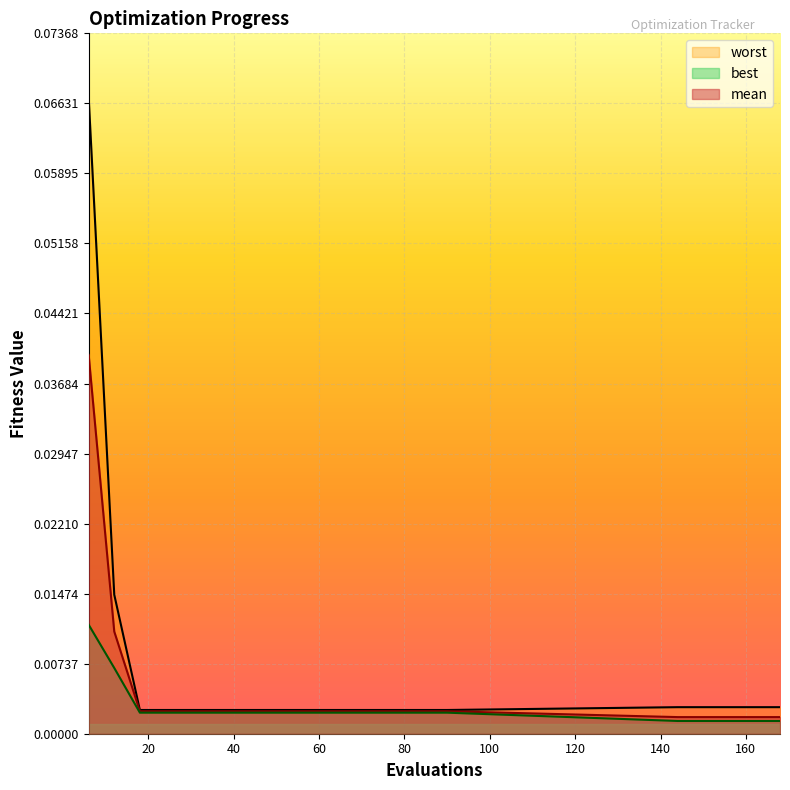

Reading right to left, extract all data points from this chart.

mean: 168=0.0	162=0.0	156=0.0	150=0.0	144=0.0	90=0.0	84=0.0	78=0.0	72=0.0	66=0.0	60=0.0	54=0.0	48=0.0	42=0.0	36=0.0	30=0.0	24=0.0	18=0.0	12=0.0	6=0.0
best: 168=0.0	162=0.0	156=0.0	150=0.0	144=0.0	90=0.0	84=0.0	78=0.0	72=0.0	66=0.0	60=0.0	54=0.0	48=0.0	42=0.0	36=0.0	30=0.0	24=0.0	18=0.0	12=0.0	6=0.0
worst: 168=0.0	162=0.0	156=0.0	150=0.0	144=0.0	90=0.0	84=0.0	78=0.0	72=0.0	66=0.0	60=0.0	54=0.0	48=0.0	42=0.0	36=0.0	30=0.0	24=0.0	18=0.0	12=0.0	6=0.1